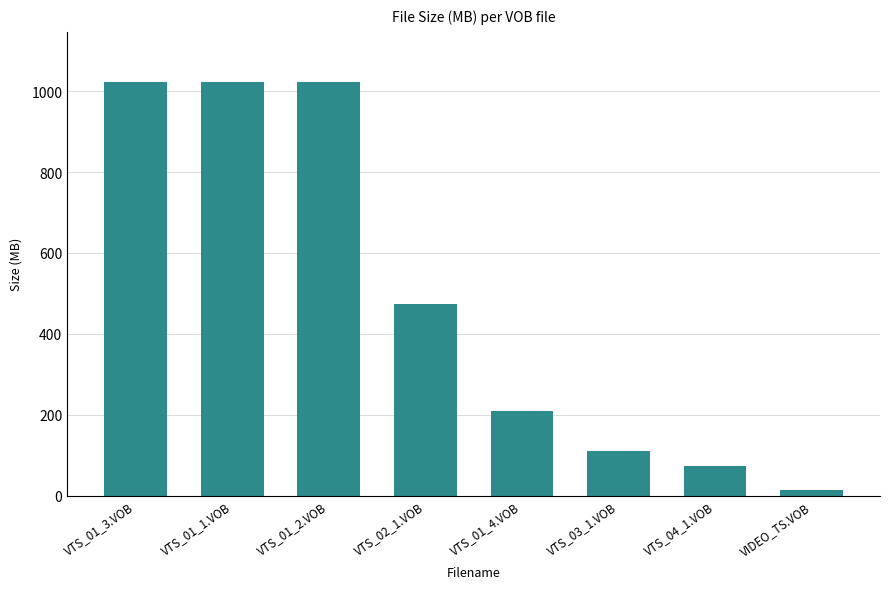

How many categories are shown in the chart?

8